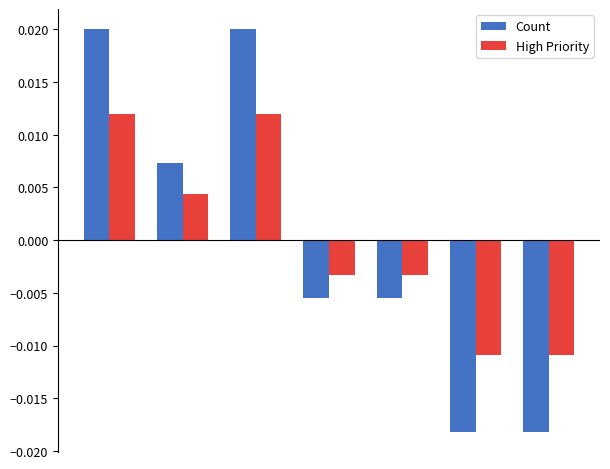

Rank the series by their maximum value, from highest to lowest.

Count, High Priority